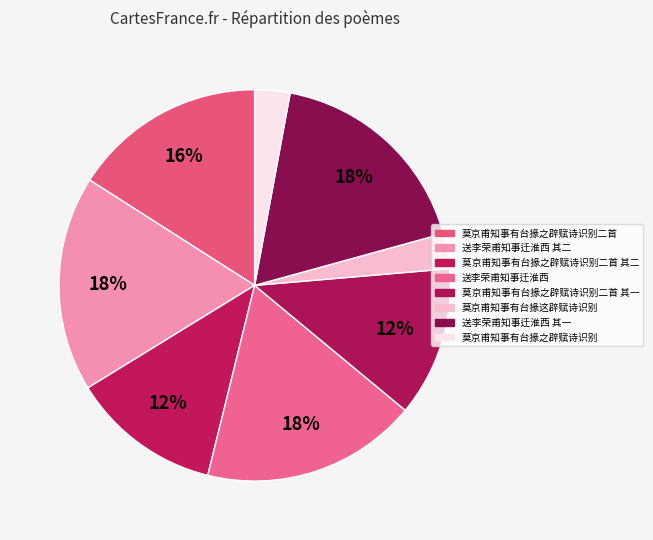

What percentage is the 莫京甫知事有台掾之辟赋诗识别 slice, to the nearest percent?

3%